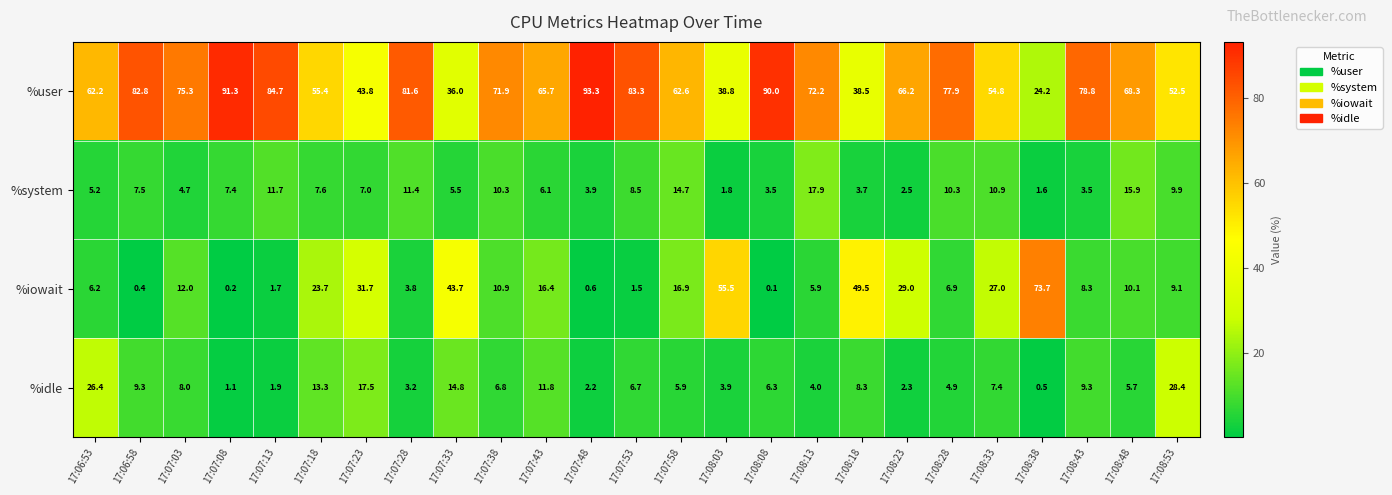

Count the number of categories in the chart.

25